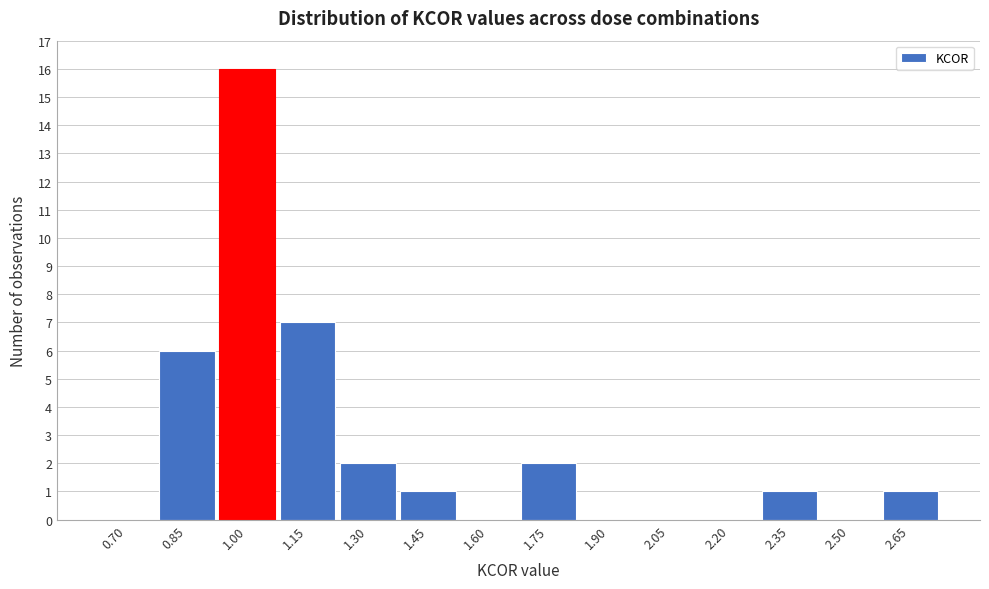

Reading right to left, list all the values displayed in this chart.

2.65=1	2.50=0	2.35=1	2.20=0	2.05=0	1.90=0	1.75=2	1.60=0	1.45=1	1.30=2	1.15=7	1.00=16	0.85=6	0.70=0